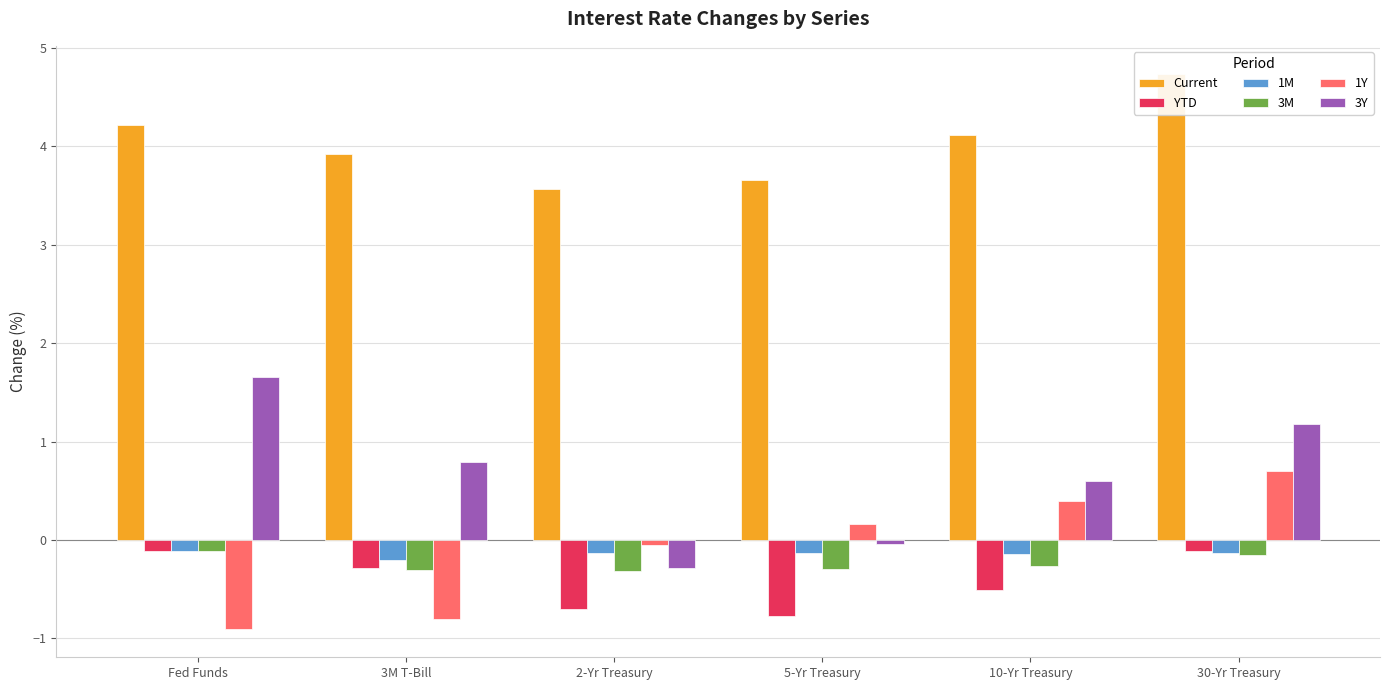

Which category has the highest value across all series?

30-Yr Treasury